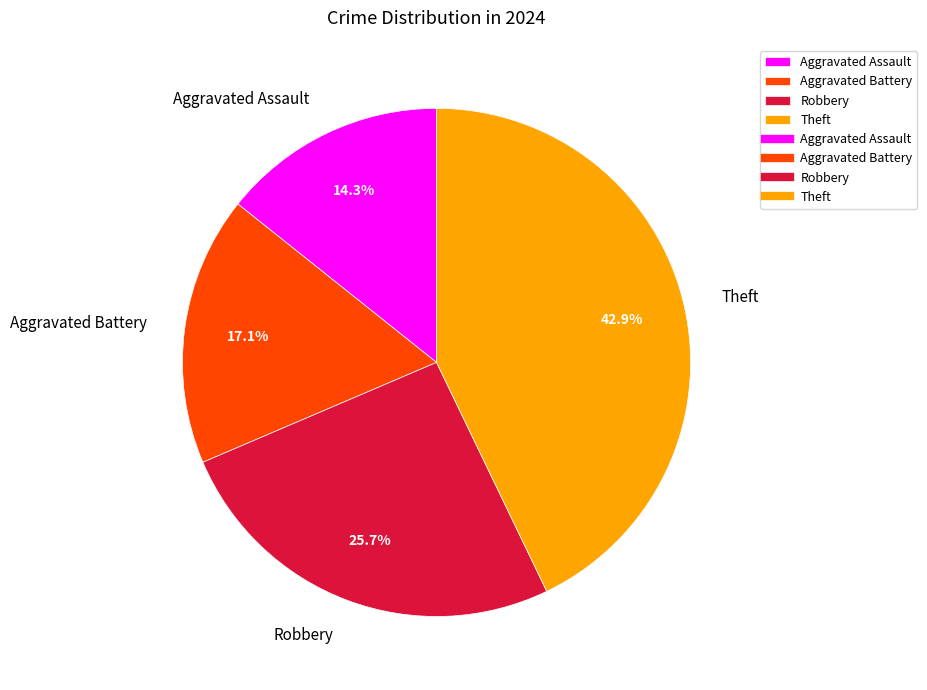

Which category has the smallest portion of the pie?

Aggravated Assault